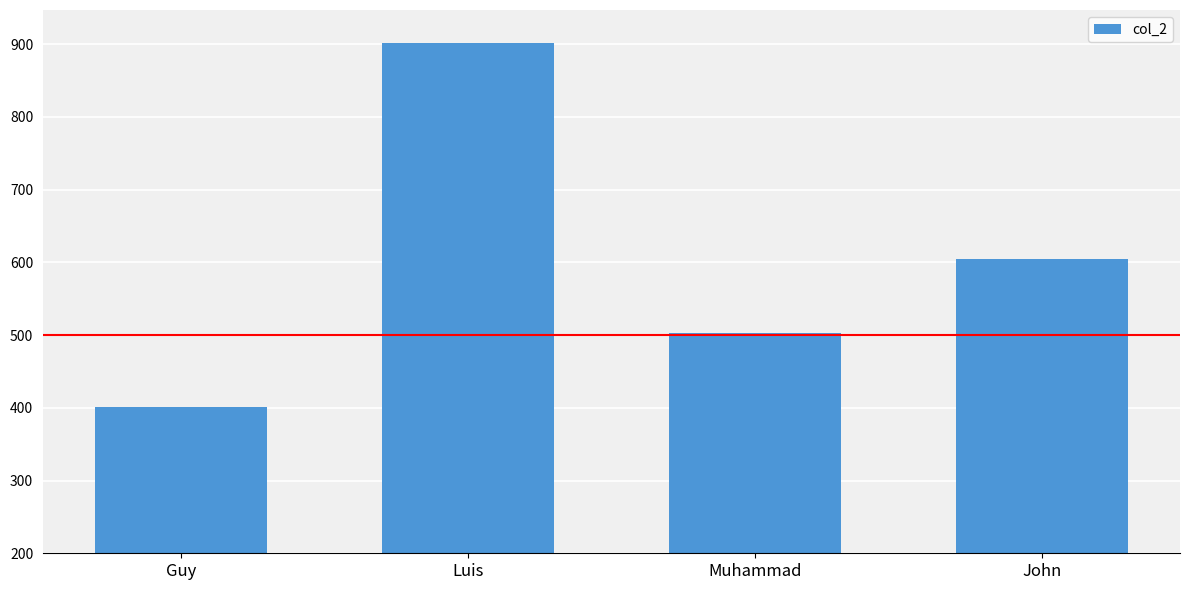

List the labels in order of value, smallest first.

Guy, Muhammad, John, Luis